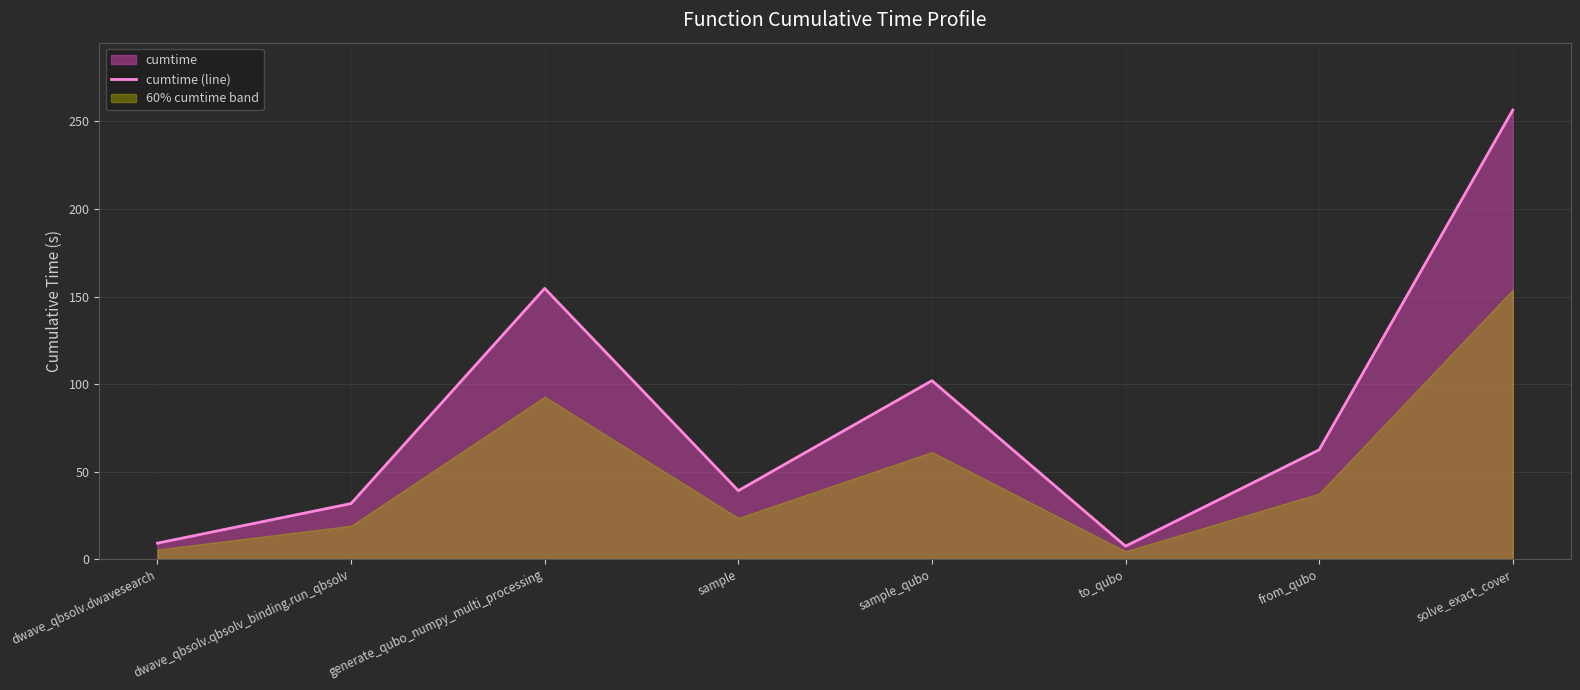

The chart shows a value of 154.6 at generate_qubo_numpy_multi_processing. True or false?

True